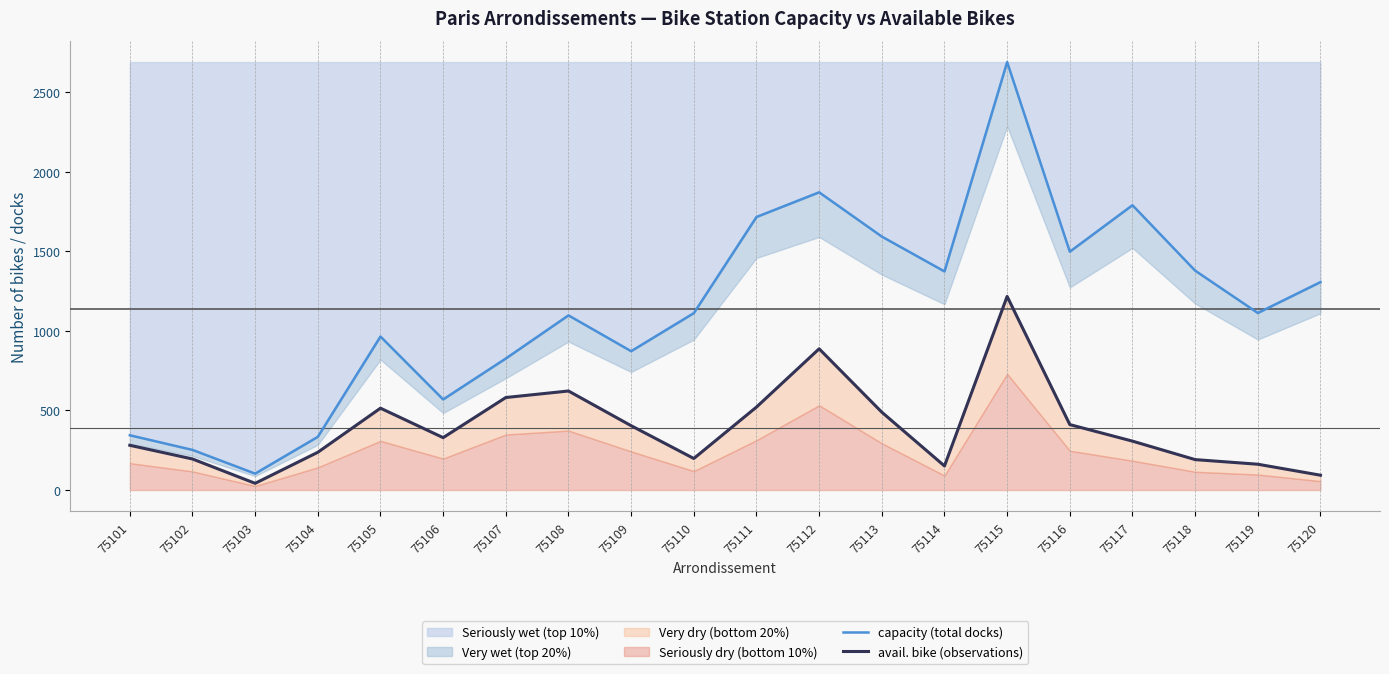

At which label does Seriously wet (top 10%) reach its minimum?

75103